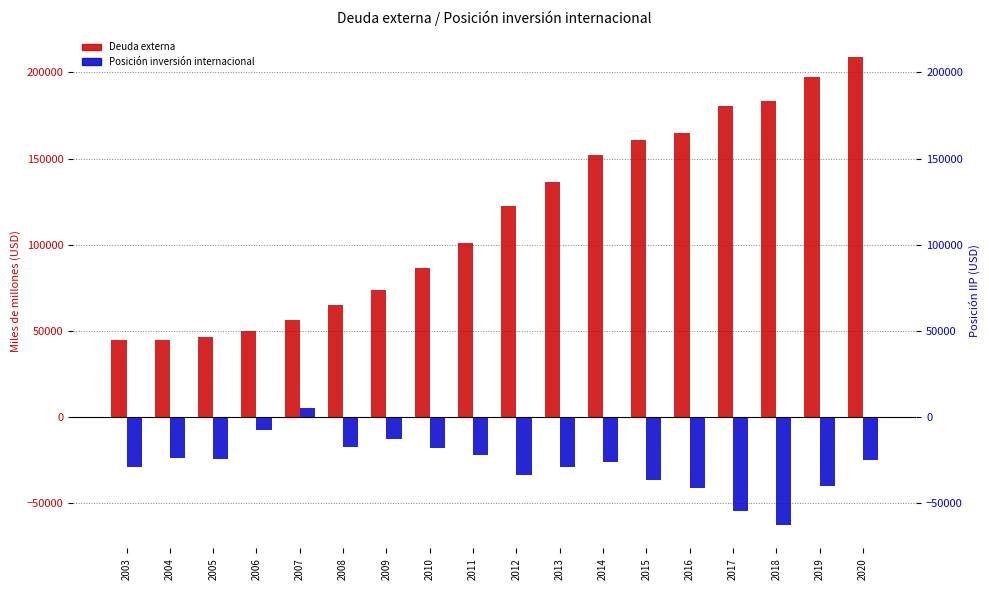

How many negative values does the Posición inversión internacional series have?

17